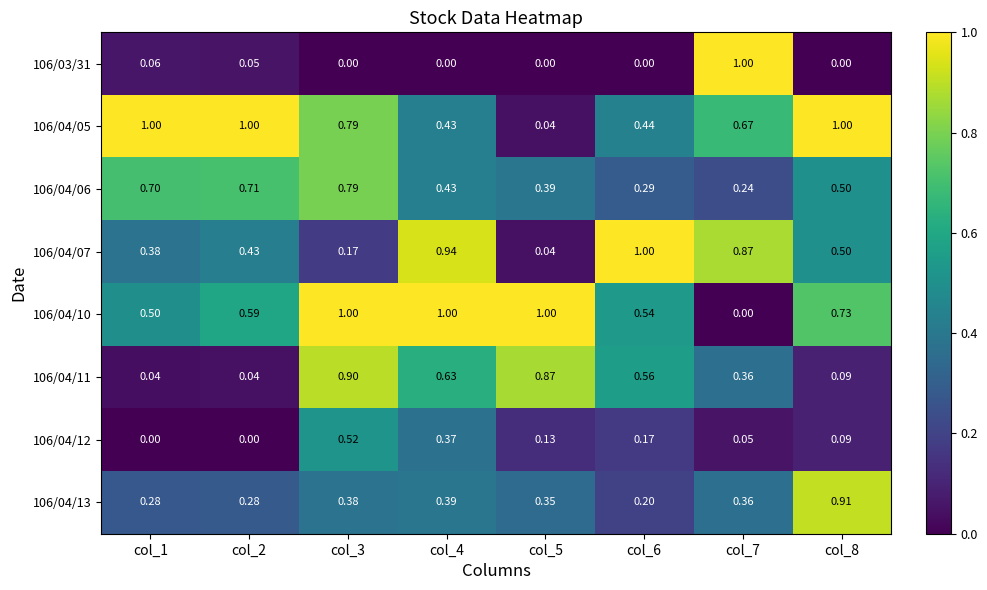

Is the value of 106/04/10 at col_5 greater than the value of 106/04/13 at col_8?

Yes